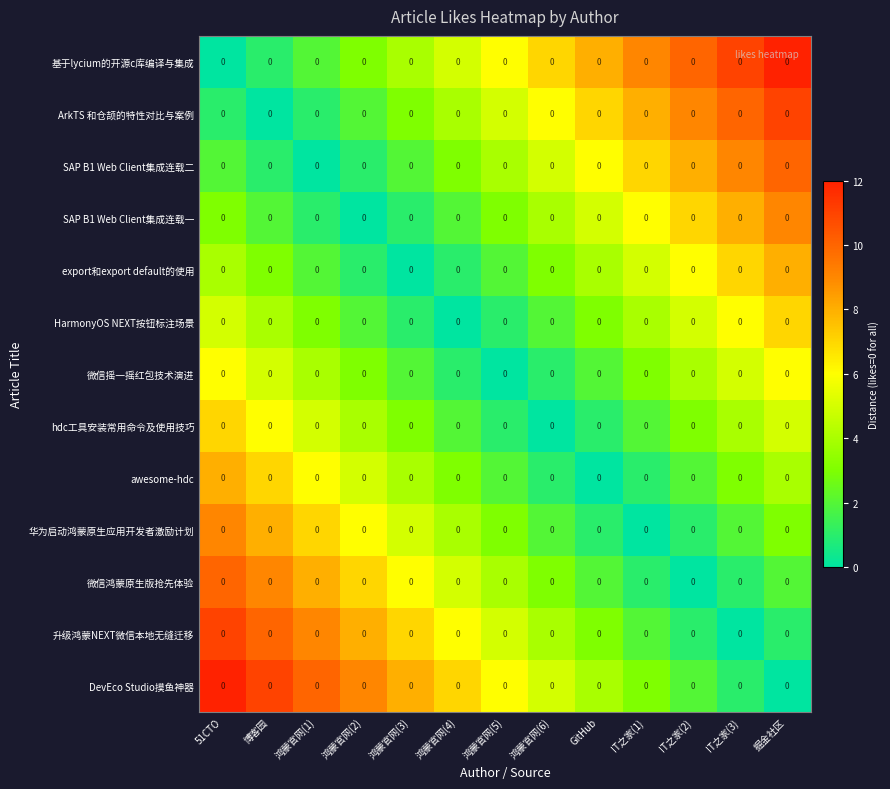

Which series has the widest spread of values?

基于lycium的开源c库编译与集成